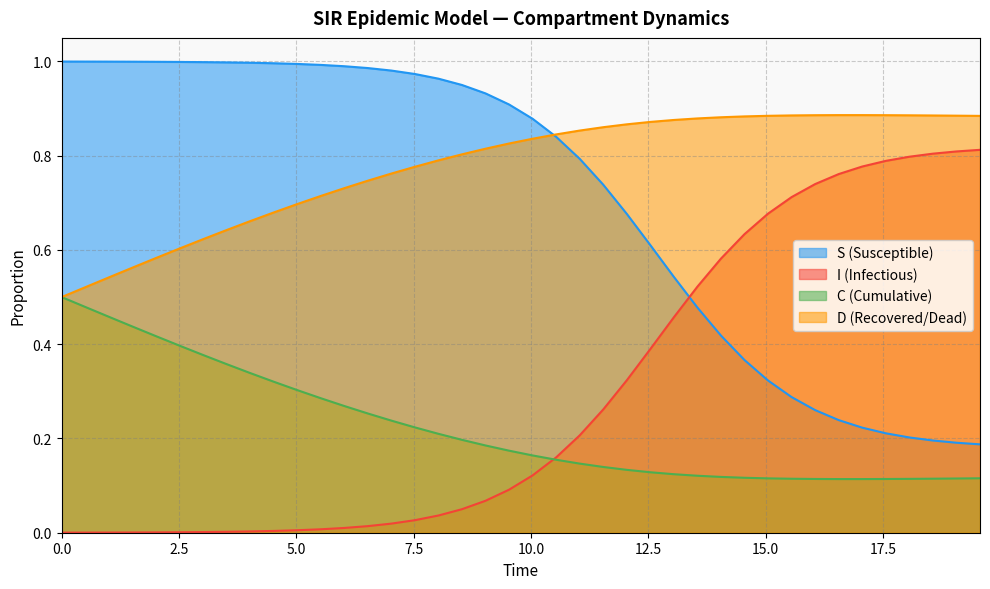

How many lines are shown in the chart?

4